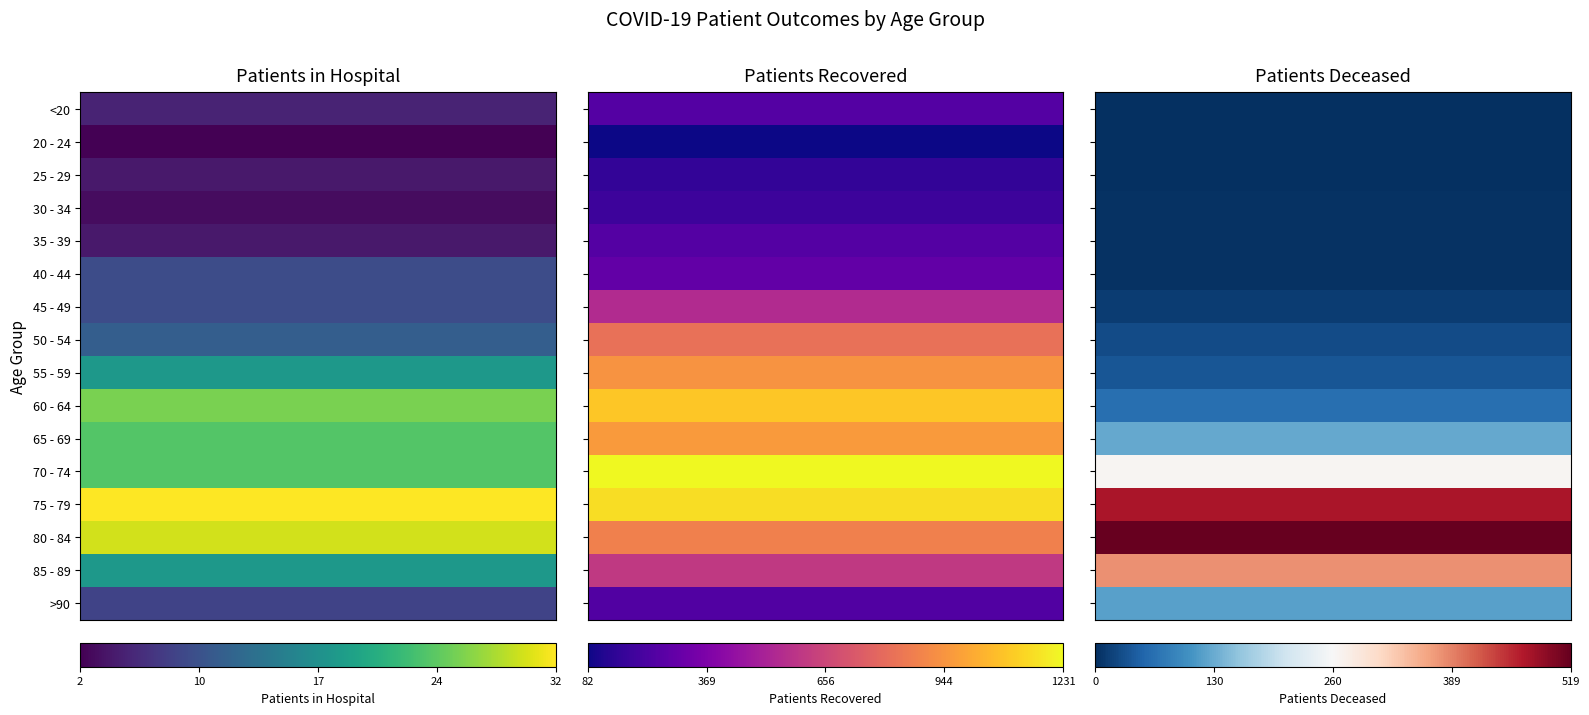

At how many categories does at least one series exceed 1108?

1